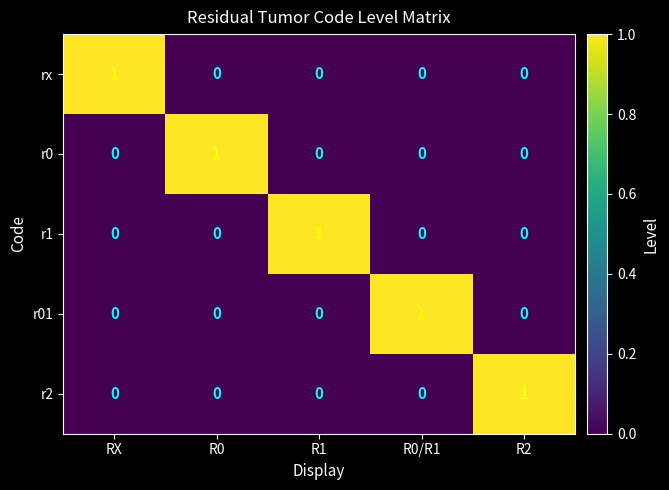

The r01 series shows 1 at R0/R1. True or false?

True